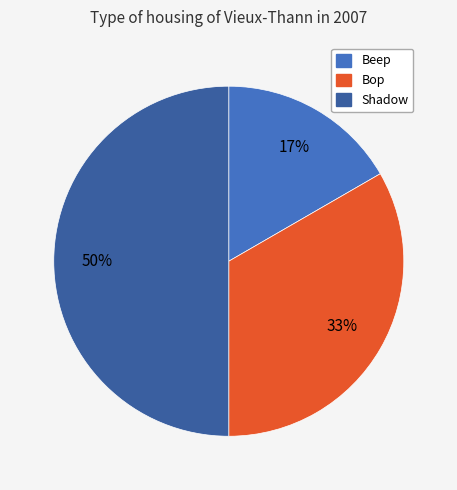

Which category has the smallest portion of the pie?

Beep